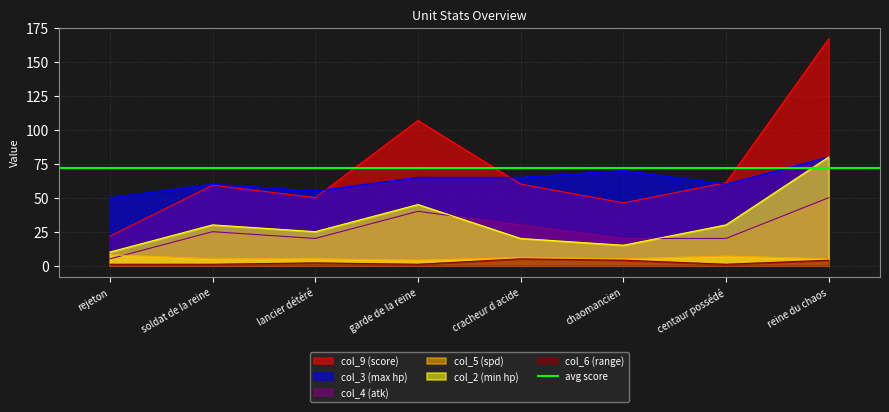

The value of col_6 (range) at cracheur d acide is 8.2. True or false?

False